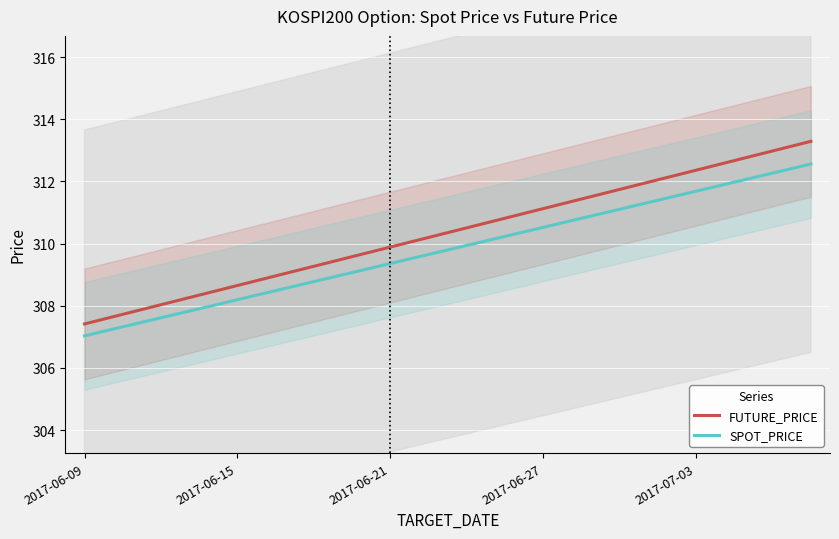

What is the value of the FUTURE_PRICE point at the 14th from the left?

311.4